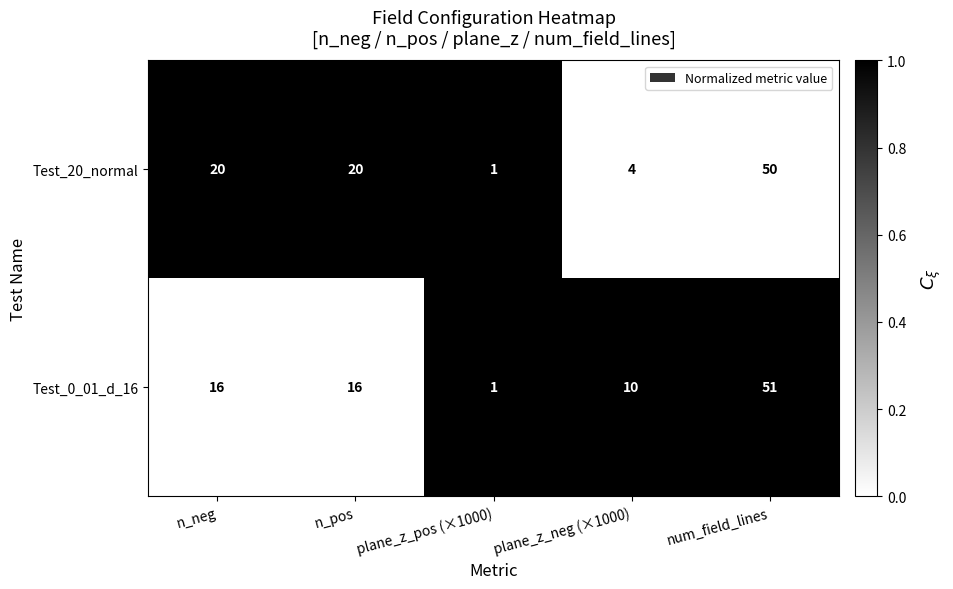

How many data points does each series have?

5